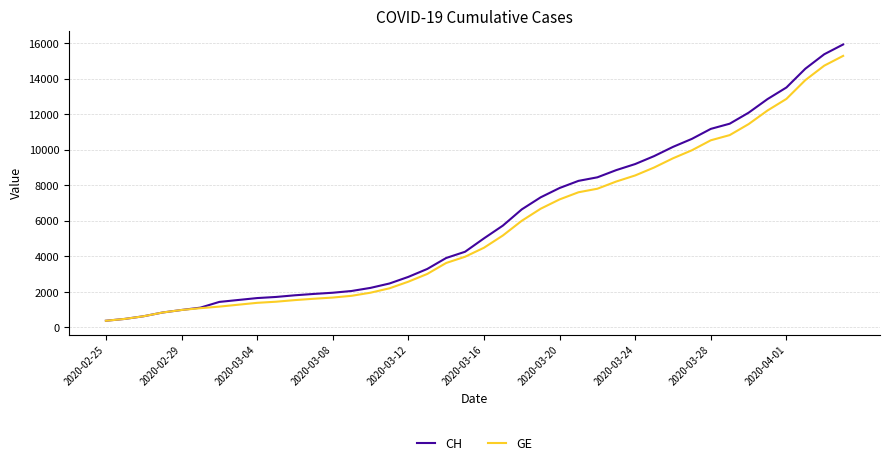

Which series has the widest spread of values?

CH